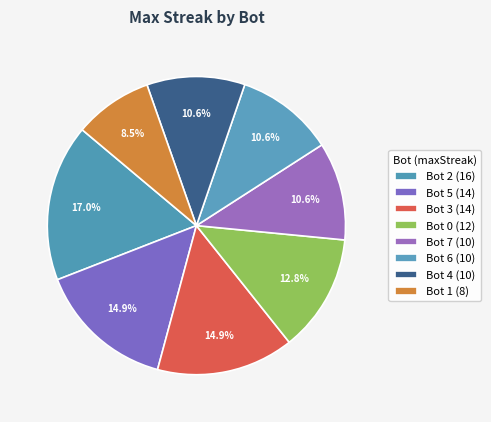

To the nearest percent, what percentage of the pie is Bot 2?

17%